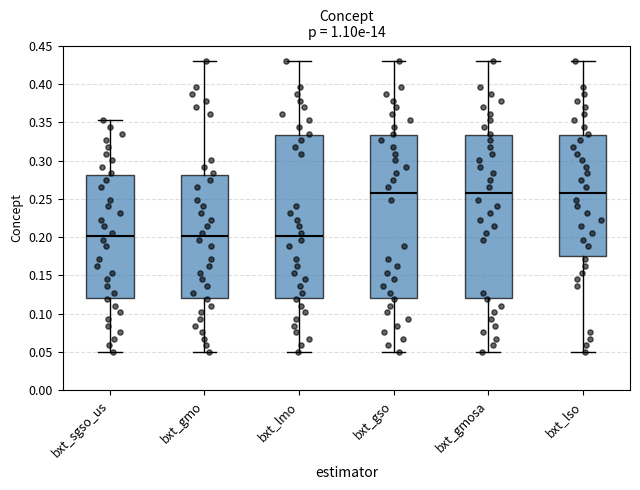

Reading left to right, read every box against the y-axis: the position of its median line, the range the box covers, and the ends of its whiskers. The values are not printed on the chart, so give them approximately, as read against the axis.

bxt_sgso_us: median 0.200, box 0.120 to 0.280, whiskers 0.050 to 0.350
bxt_gmo: median 0.200, box 0.120 to 0.280, whiskers 0.050 to 0.430
bxt_lmo: median 0.200, box 0.120 to 0.335, whiskers 0.050 to 0.430
bxt_gso: median 0.255, box 0.120 to 0.335, whiskers 0.050 to 0.430
bxt_gmosa: median 0.255, box 0.120 to 0.335, whiskers 0.050 to 0.430
bxt_lso: median 0.255, box 0.175 to 0.335, whiskers 0.050 to 0.430